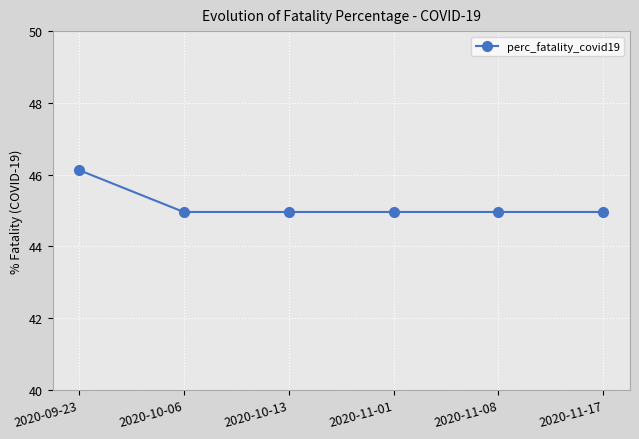

What is the label of the 4th point from the right?

2020-10-13